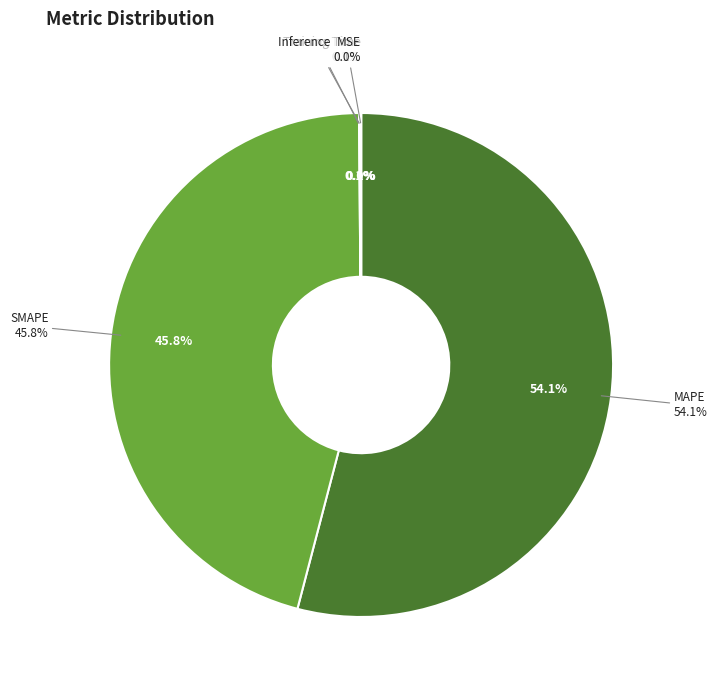

The MSE slice represents 0% of the pie. True or false?

True